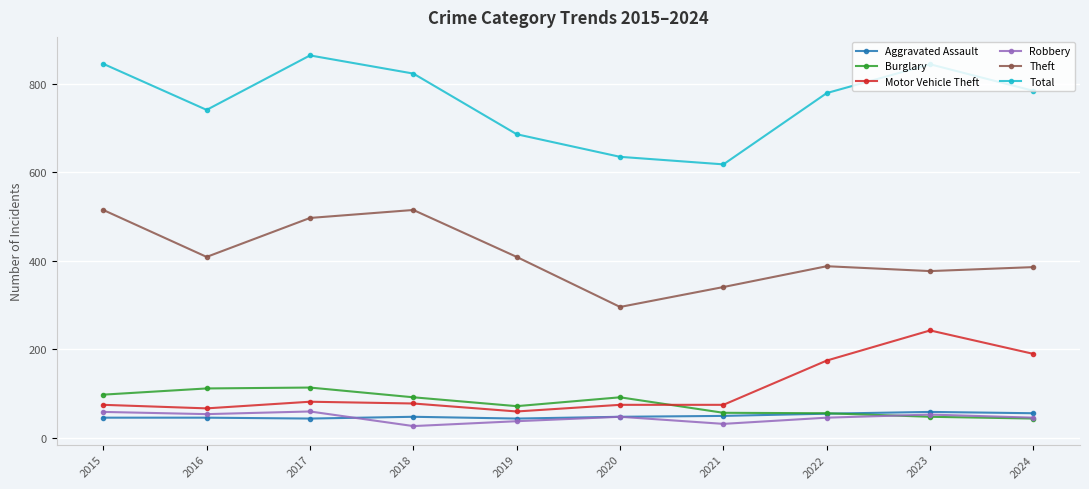

Which series changed the most between 2020 and 2024?

Total